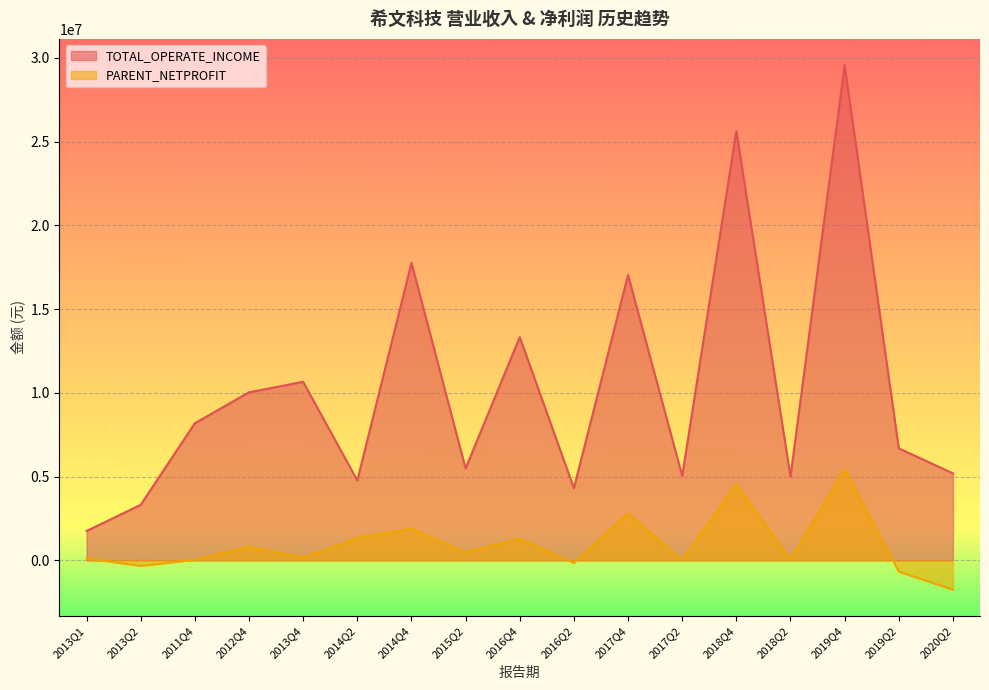

List the series in order of their overall mean, highest first.

TOTAL_OPERATE_INCOME, PARENT_NETPROFIT